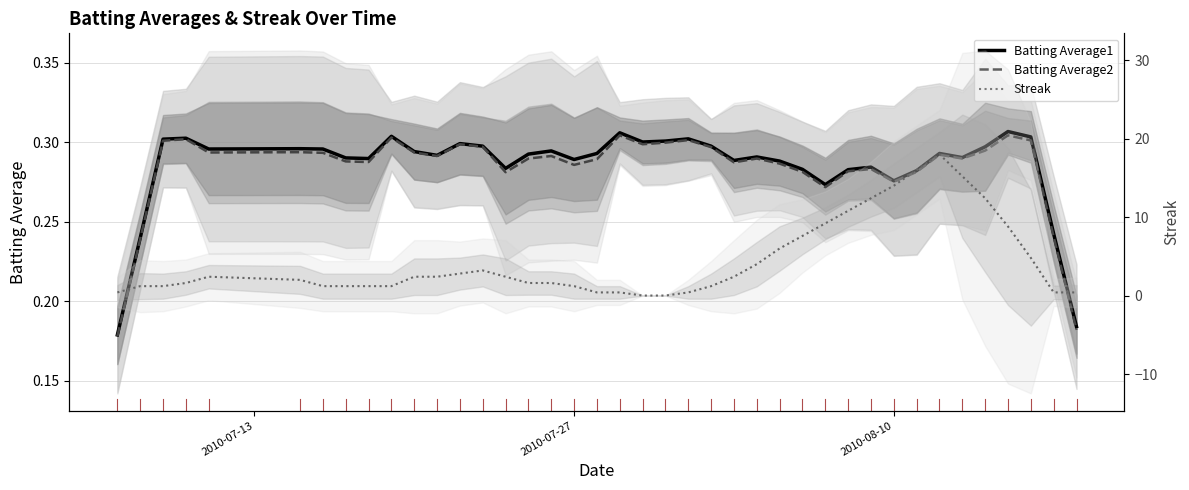

What is the value of the Batting Average1 point at the 27th from the left?

0.3